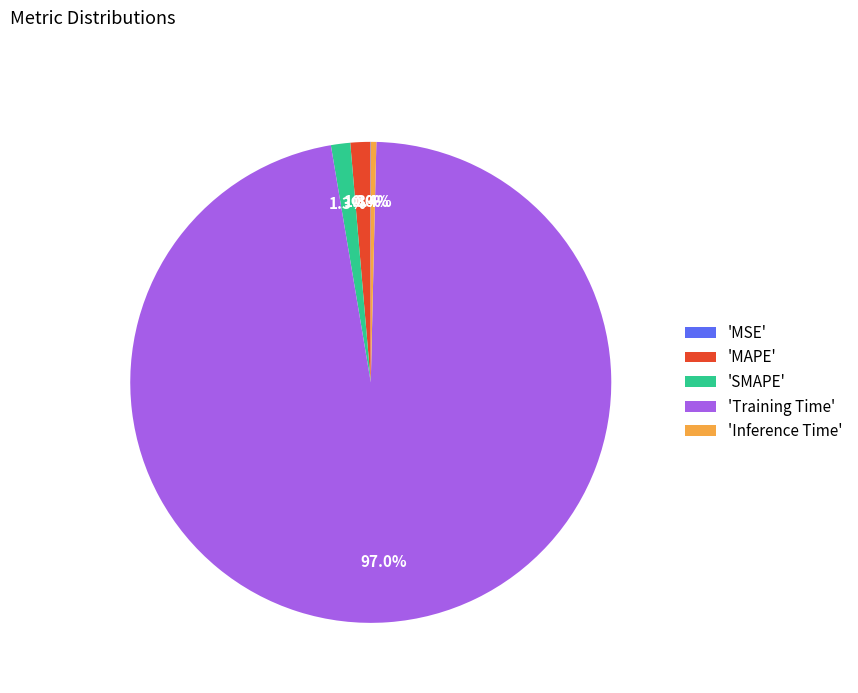

Which category has the biggest portion of the pie?

'Training Time'